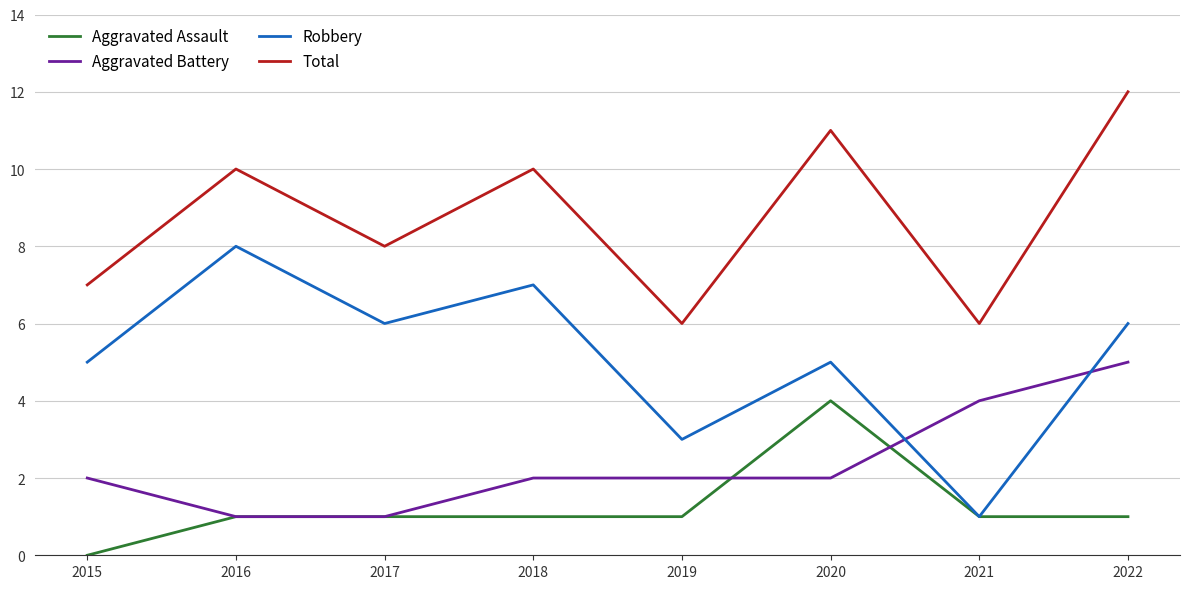

Rank the series by their maximum value, from highest to lowest.

Total, Robbery, Aggravated Battery, Aggravated Assault